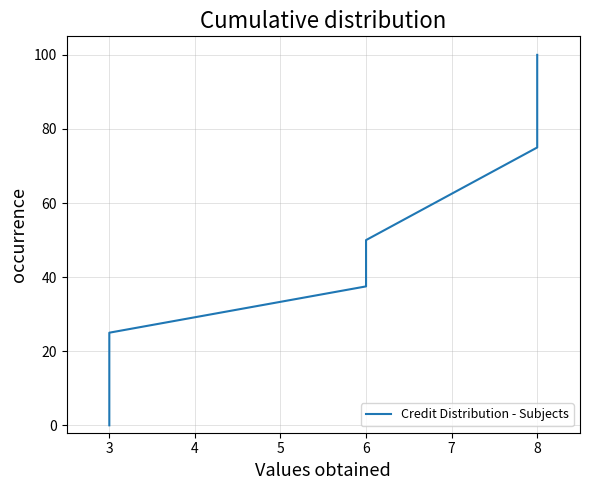

How many data points are less than 50?

4